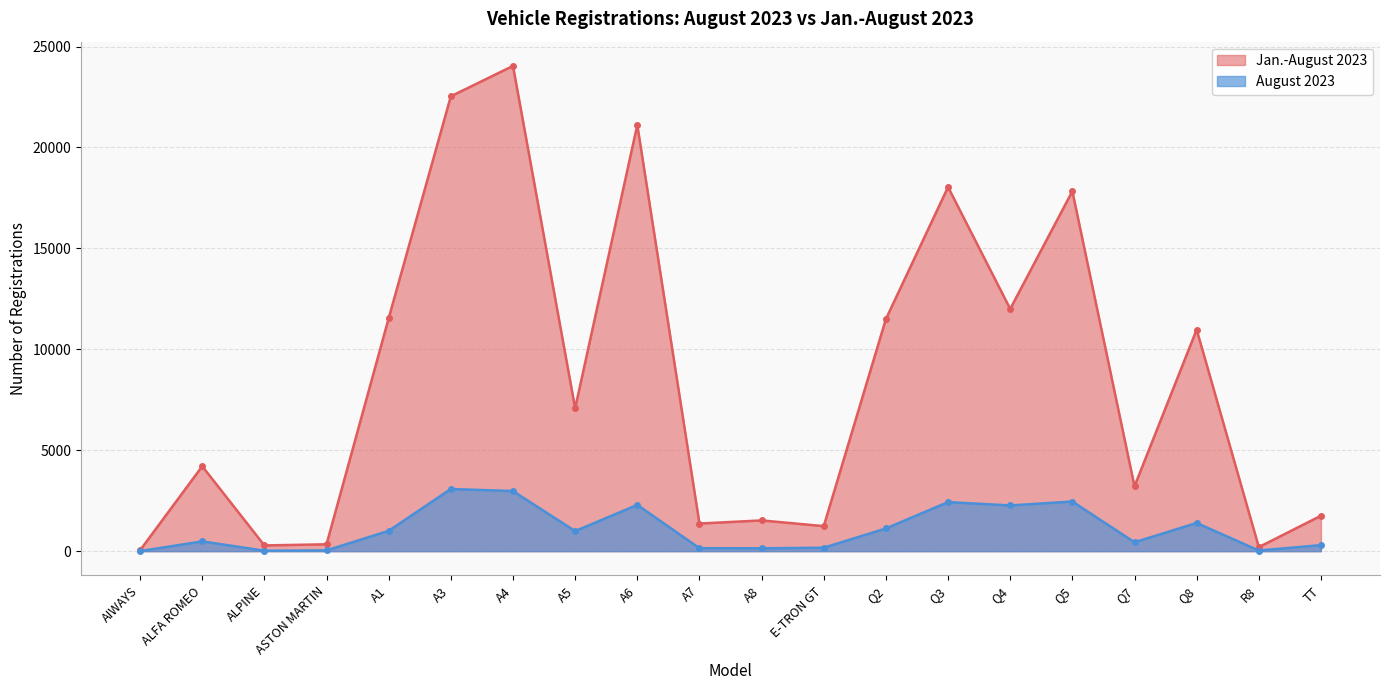

What is the minimum value for Jan.-August 2023?

46